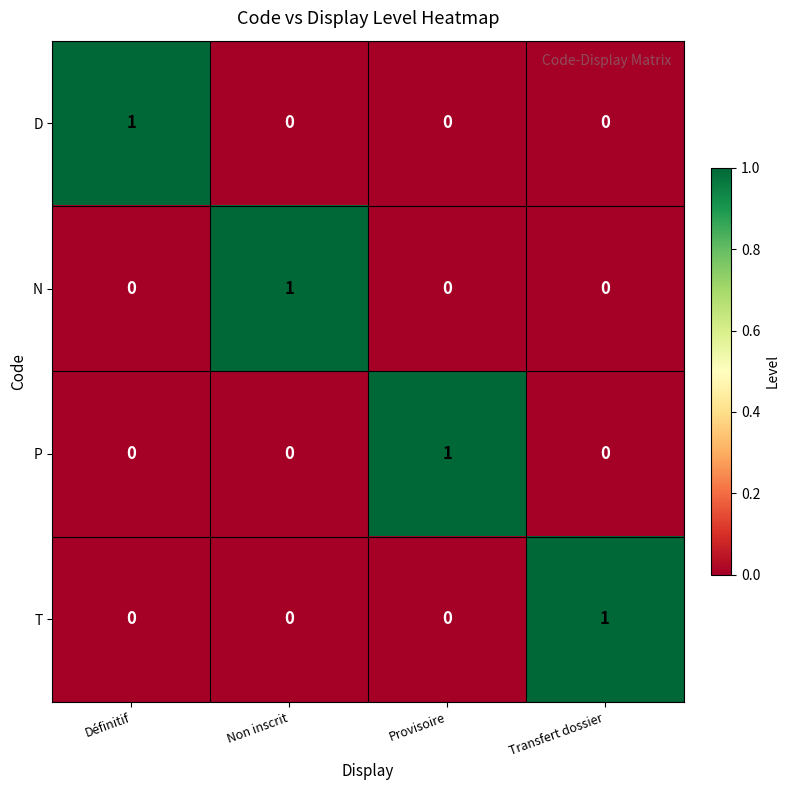

Is the value of D at Transfert dossier greater than the value of T at Transfert dossier?

No